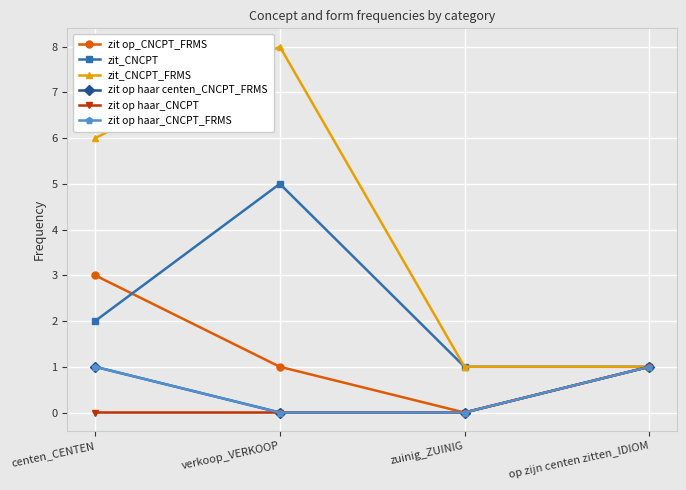

True or false: zit op haar centen_CNCPT_FRMS has a value of -1 at zuinig_ZUINIG.

False